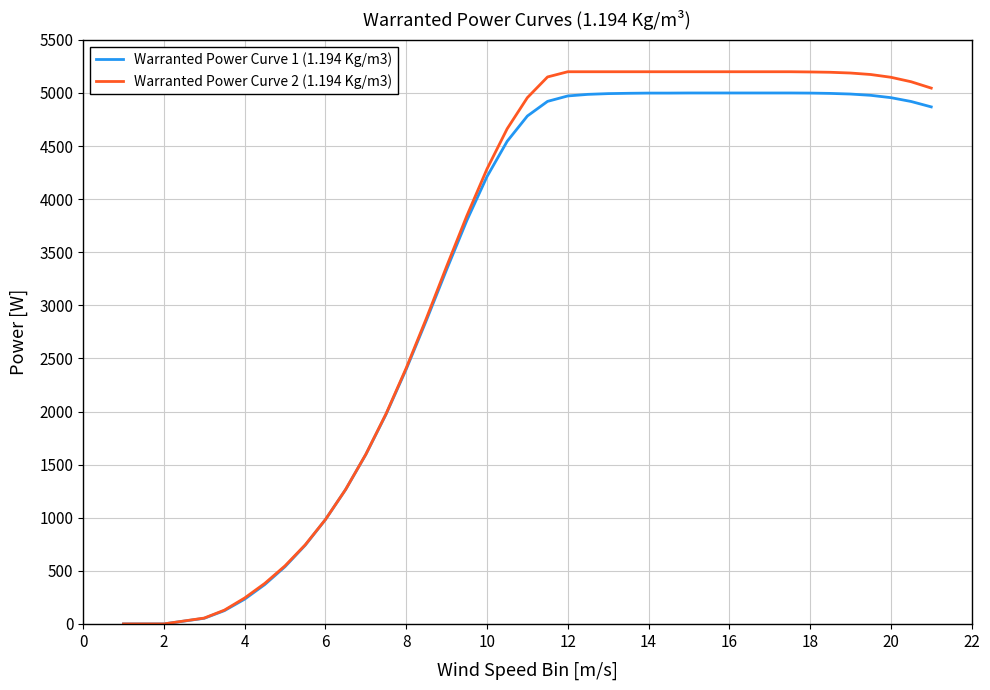

Which series has the widest spread of values?

Warranted Power Curve 2 (1.194 Kg/m3)